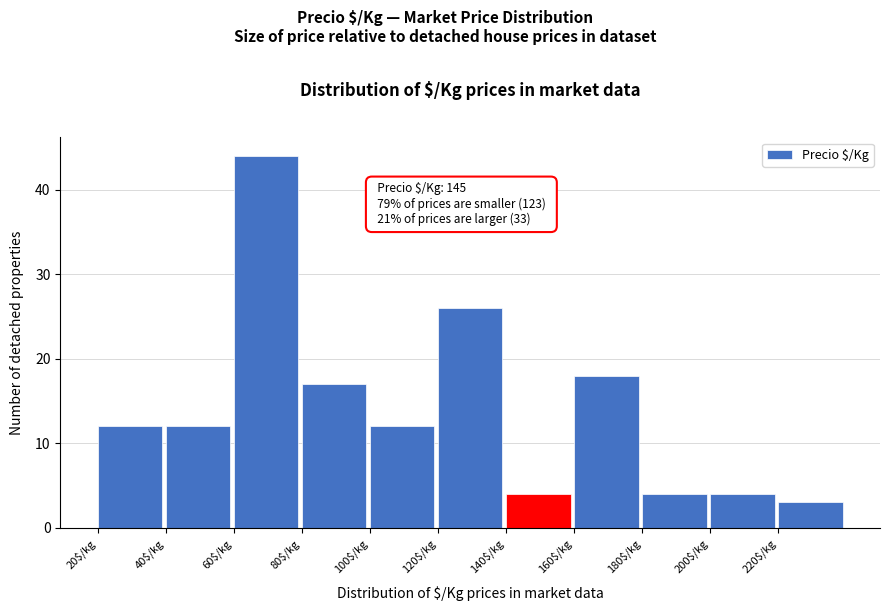

Over which range of the x-axis is the bar tallest?

60 to 80